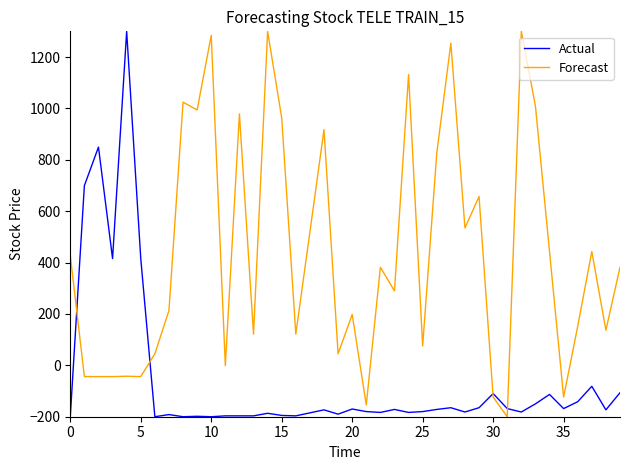

List the series in order of their overall mean, lowest first.

Actual, Forecast